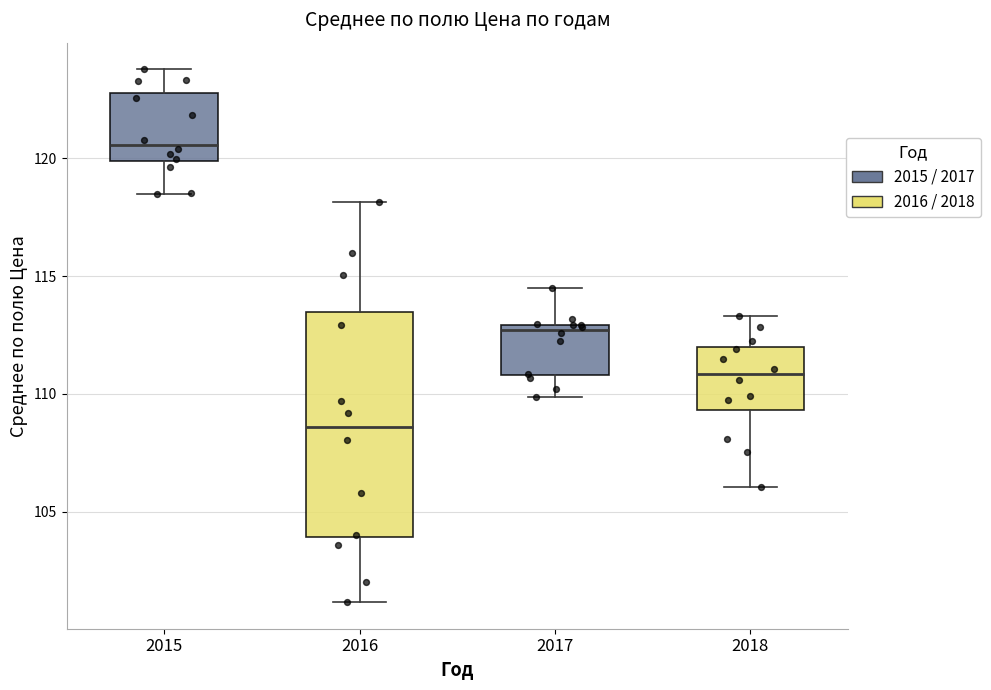

Reading left to right, read every box against the y-axis: the position of its median line, the range the box covers, and the ends of its whiskers. The values are not printed on the chart, so give them approximately, as read against the axis.

2015: median 120.5, box 120.0 to 122.5, whiskers 118.5 to 124.0
2016: median 108.5, box 104.0 to 113.5, whiskers 101.0 to 118.0
2017: median 112.5, box 111.0 to 113.0, whiskers 110.0 to 114.5
2018: median 111.0, box 109.5 to 112.0, whiskers 106.0 to 113.5